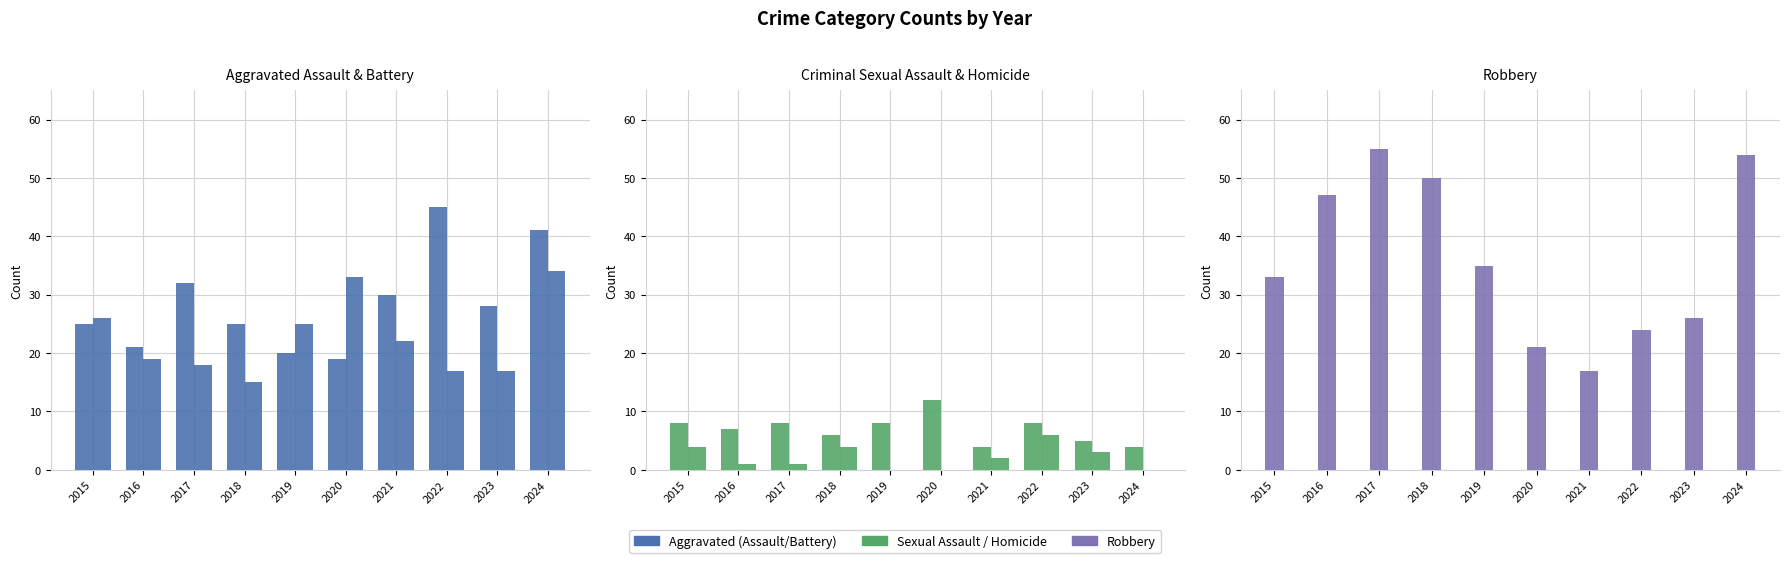

How many Criminal Sexual Assault values are between 5 and 8?

7